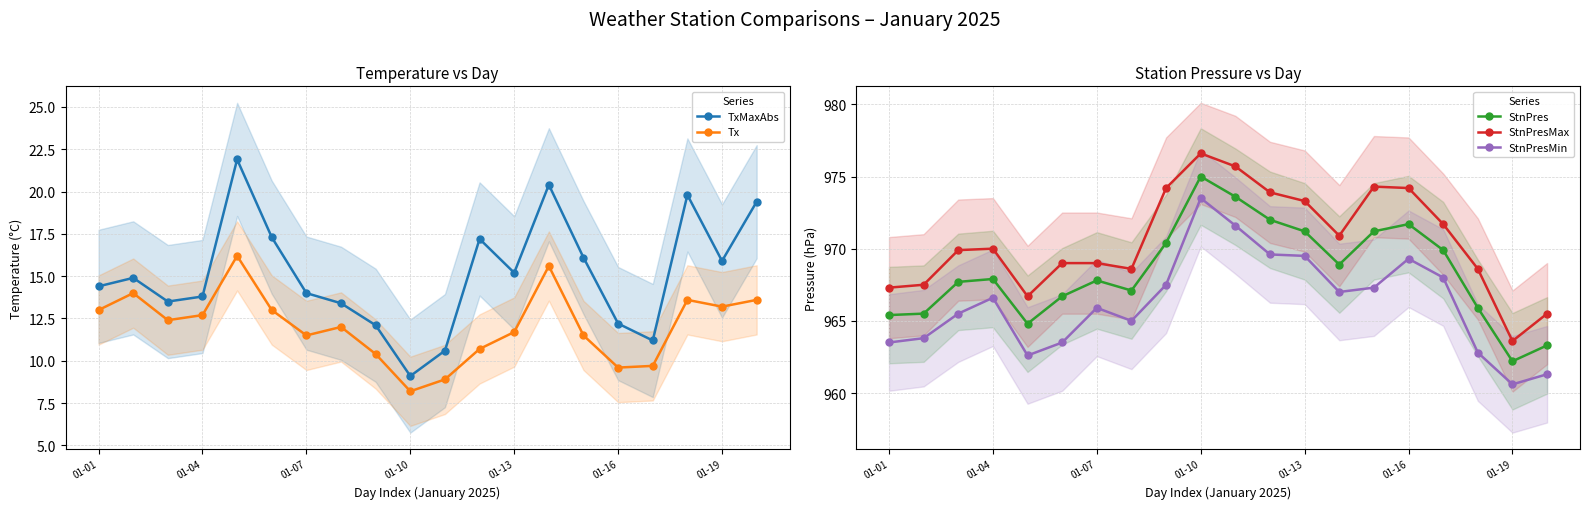

What is the approximate value of StnPres at 01-04?

967.9